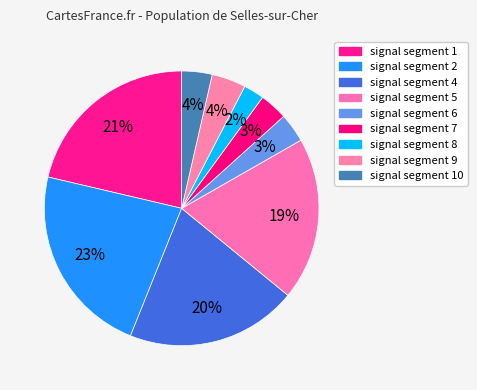

Count the number of slices in the pie.

9